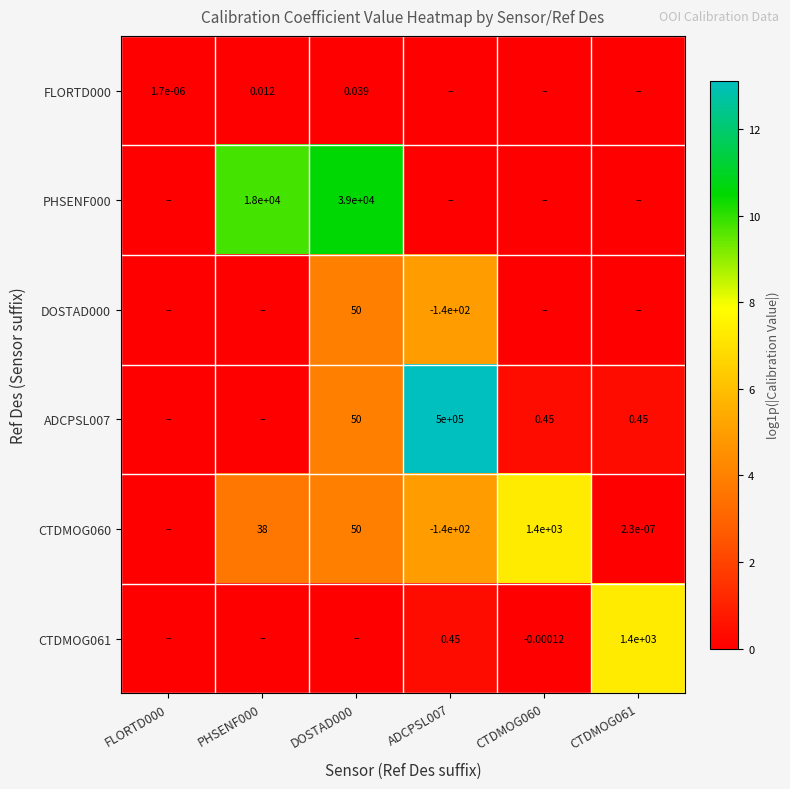

Between ADCPSL007 and CTDMOG060, which series saw the biggest shift?

ADCPSL007